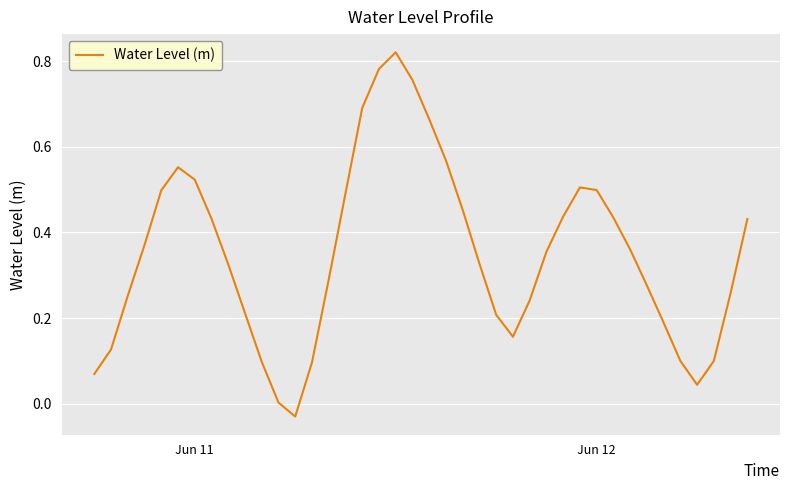

Does the chart have visible grid lines?

Yes